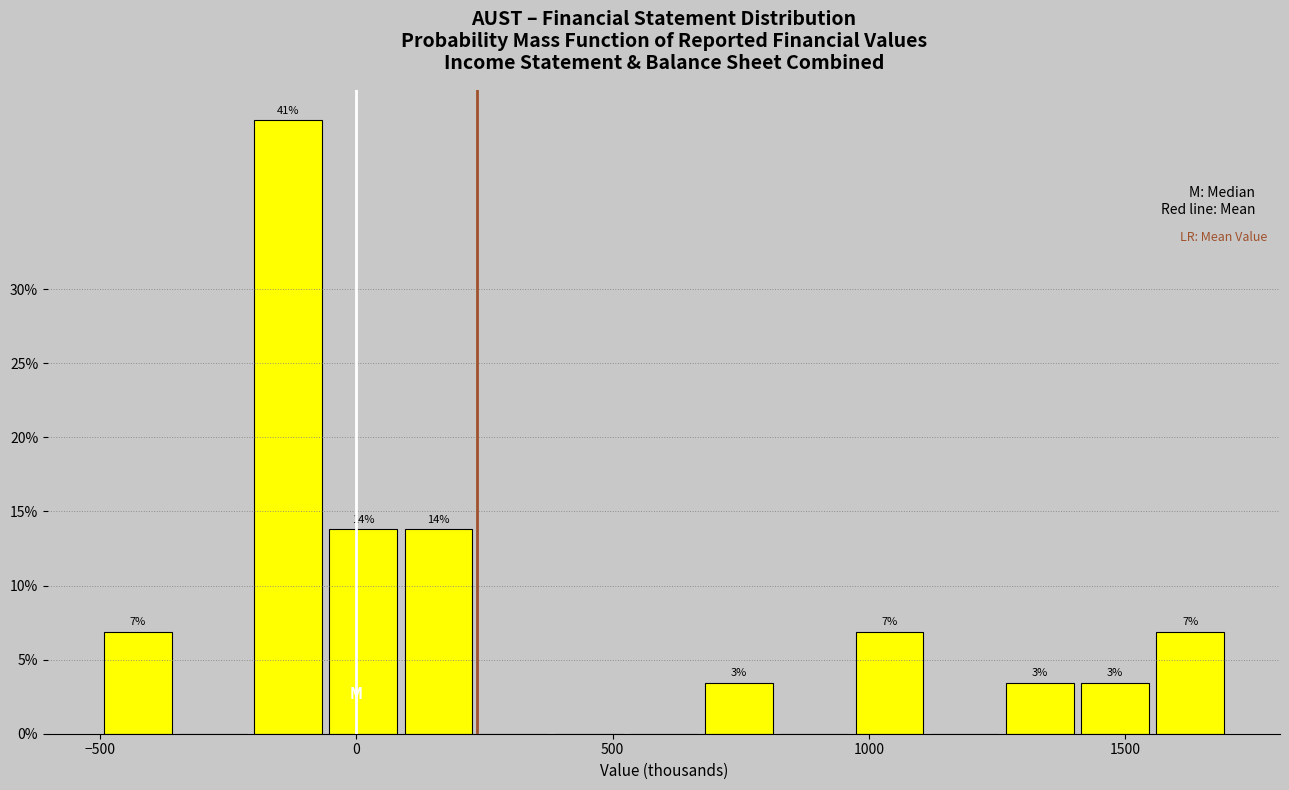

Around what value on the x-axis is the tallest bar? Give the approximate position of its centre, as read against the axis.

-150